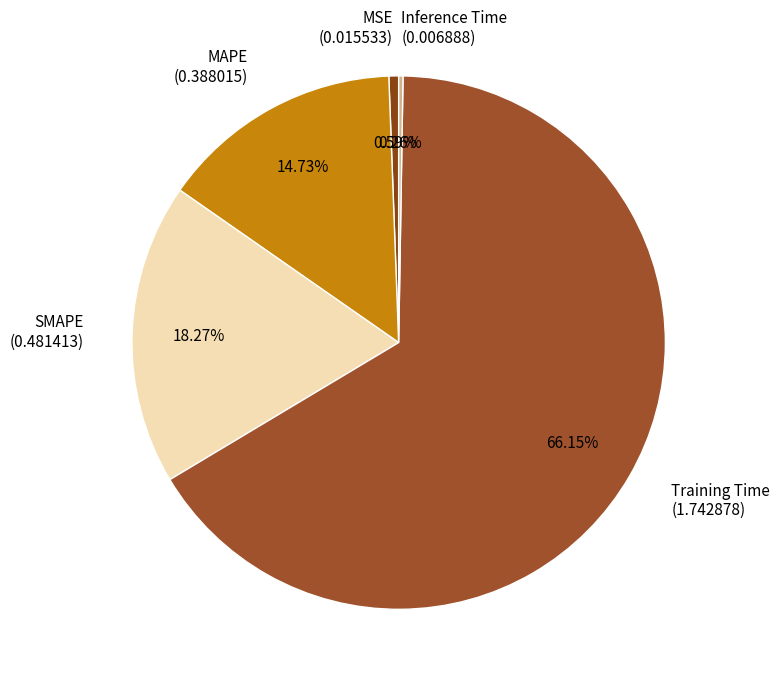

Combined, do MSE and SMAPE account for over 50%?

No